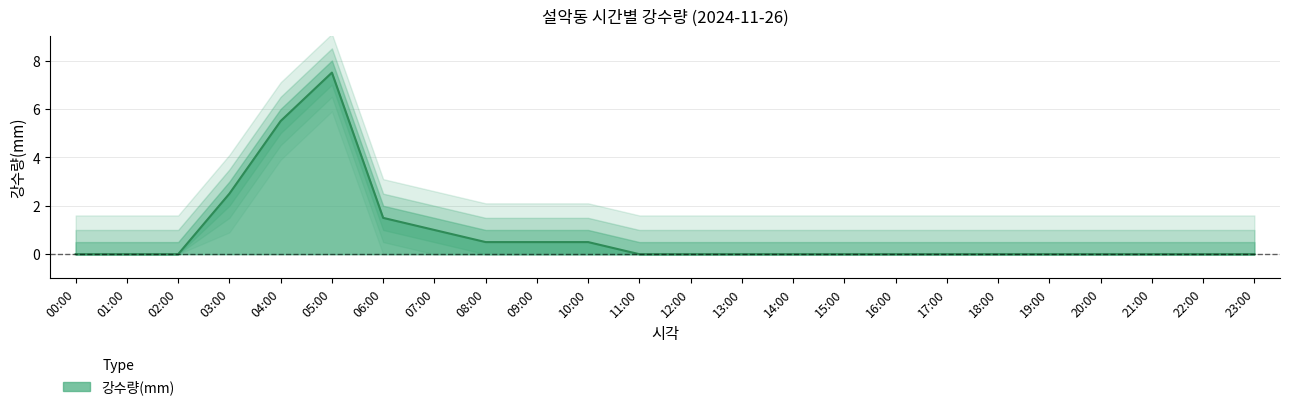

True or false: the data shows 0.0 at 23:00.

True